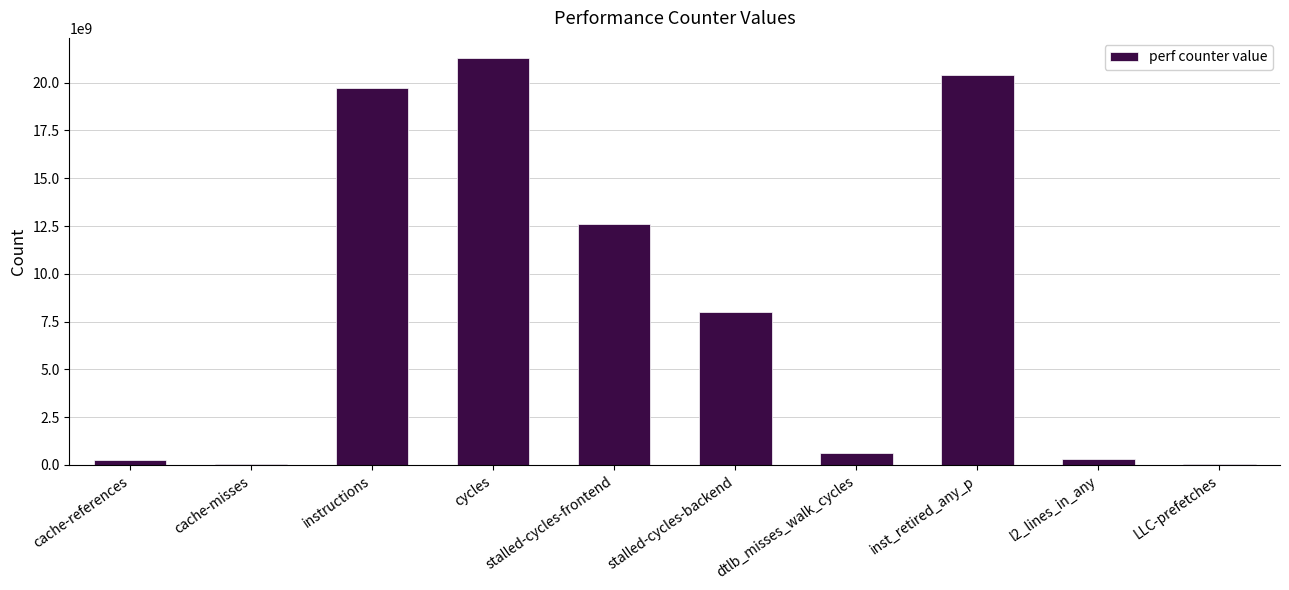

The chart shows a value of 21280026427 at cycles. True or false?

True